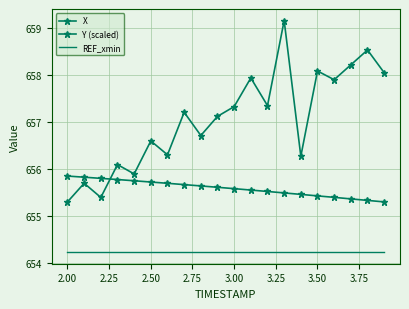

What is the lowest value of the X series?

655.3